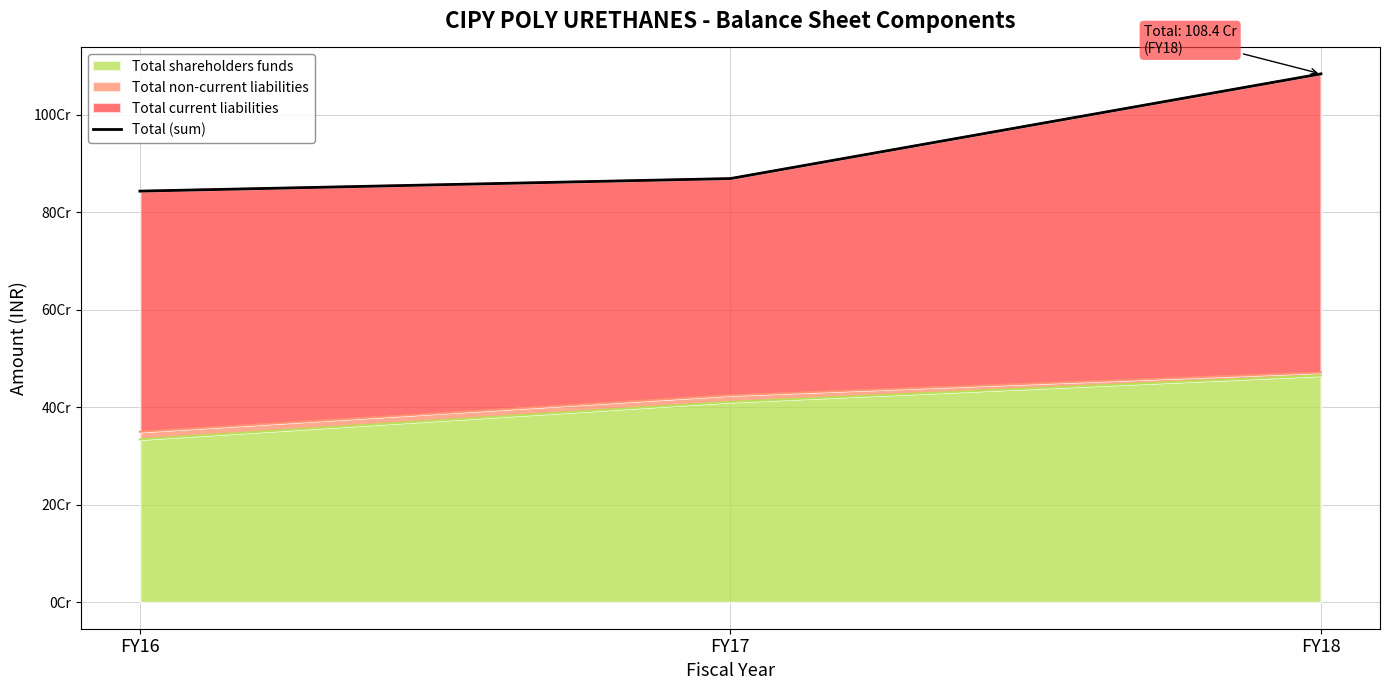

What is the value of the 1st point from the left?

843271000